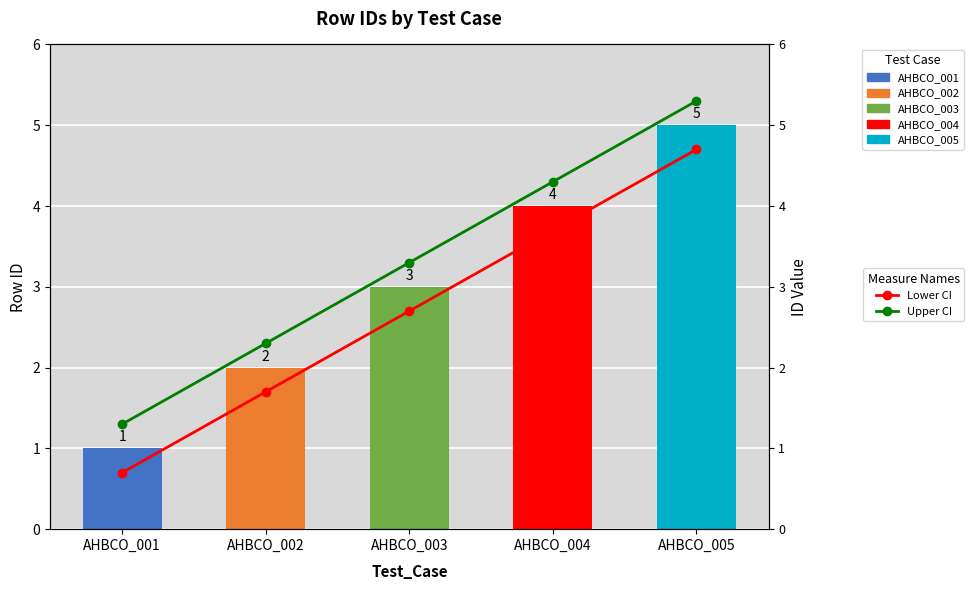

Reading left to right, extract all data points from this chart.

Lower CI: AHBCO_001=0.7	AHBCO_002=1.7	AHBCO_003=2.7	AHBCO_004=3.7	AHBCO_005=4.7
Upper CI: AHBCO_001=1.3	AHBCO_002=2.3	AHBCO_003=3.3	AHBCO_004=4.3	AHBCO_005=5.3
rowid: AHBCO_001=1.0	AHBCO_002=2.0	AHBCO_003=3.0	AHBCO_004=4.0	AHBCO_005=5.0